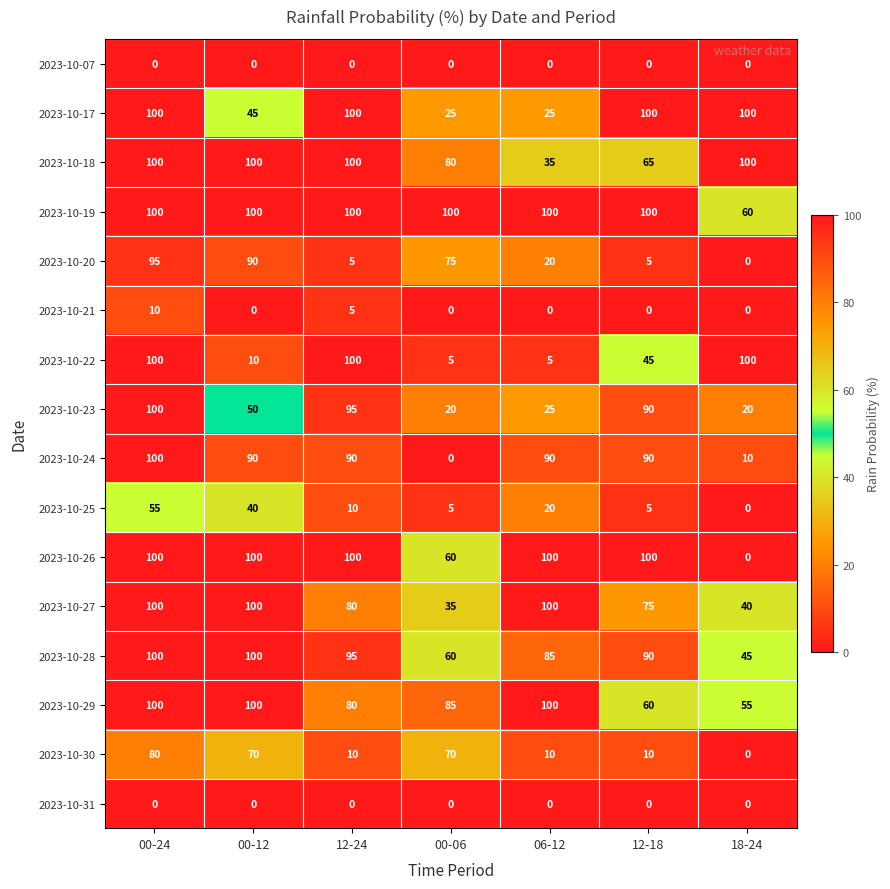

At how many categories does at least one series exceed 69?

7